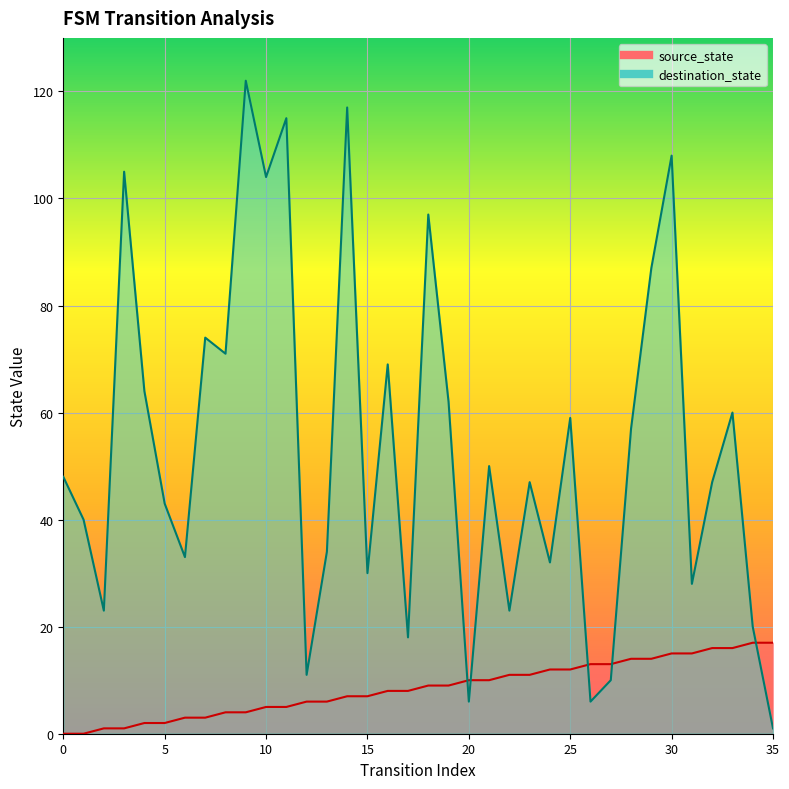

Does the chart display data point markers on the line(s)?

No